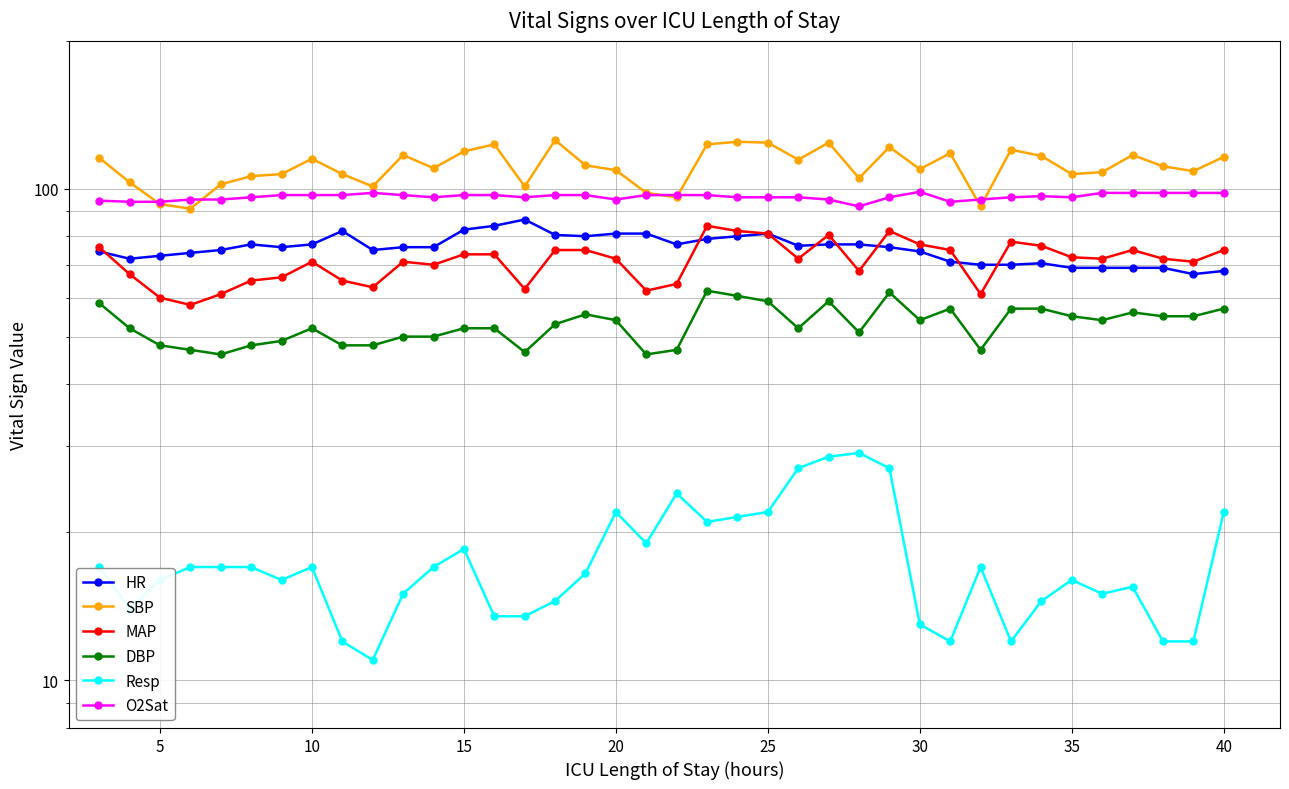

In MAP, how many points are lower than both neighbors (excluding endpoints)?

10